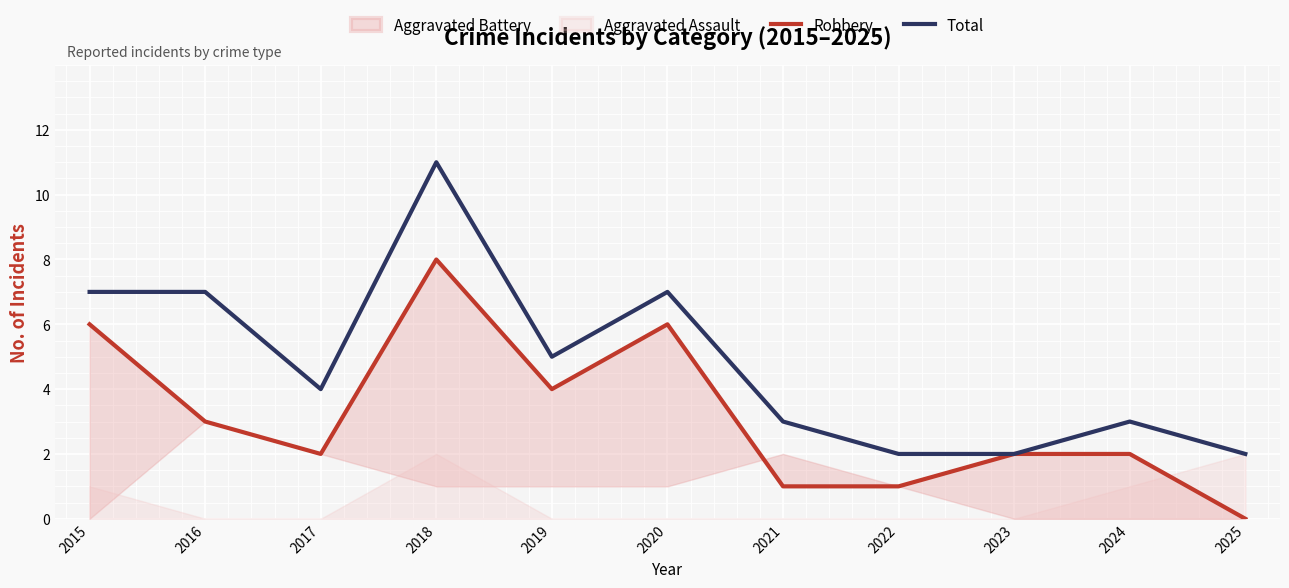

Is it true that Total equals 4 at 2017?

True